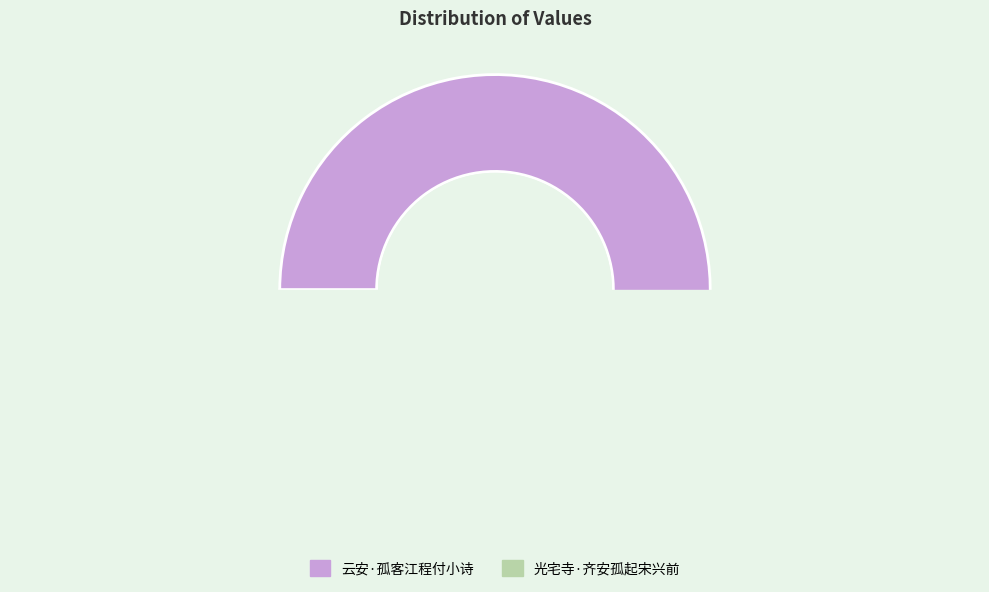

What is the largest slice in the pie chart?

云安·孤客江程付小诗